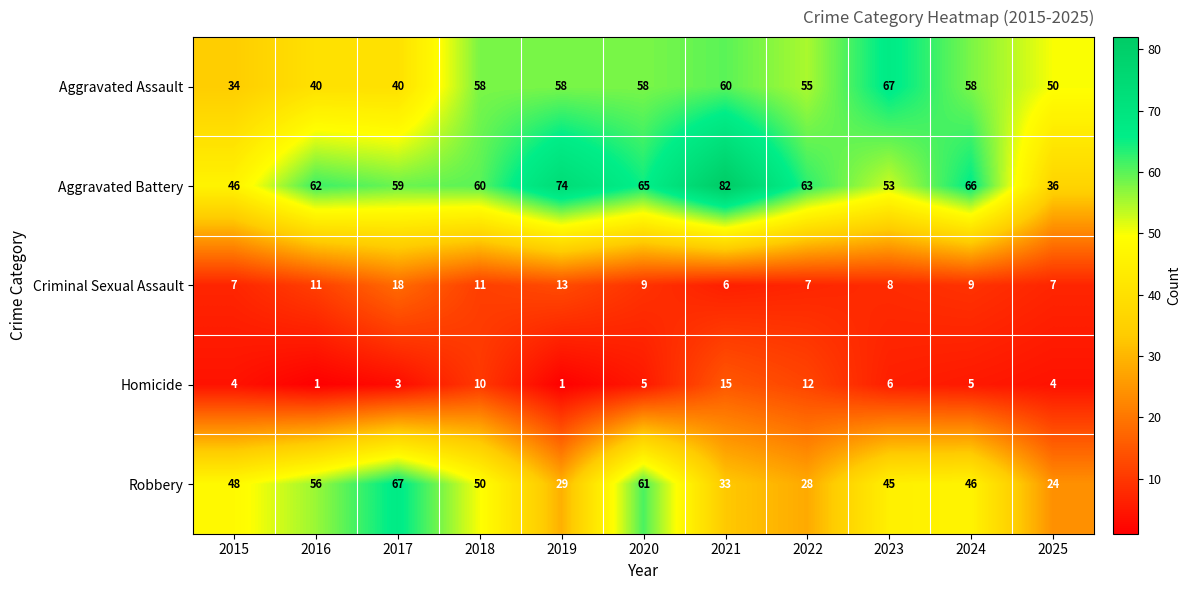

At which label does Criminal Sexual Assault first exceed 9?

2016